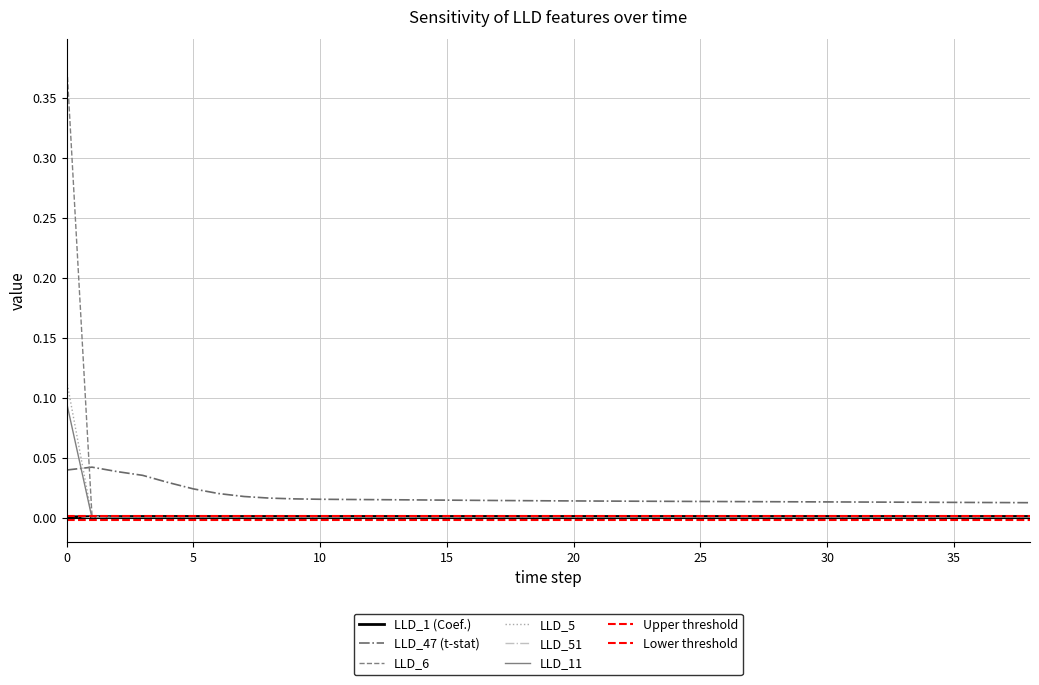

Is this an area chart (filled region under the line)?

No